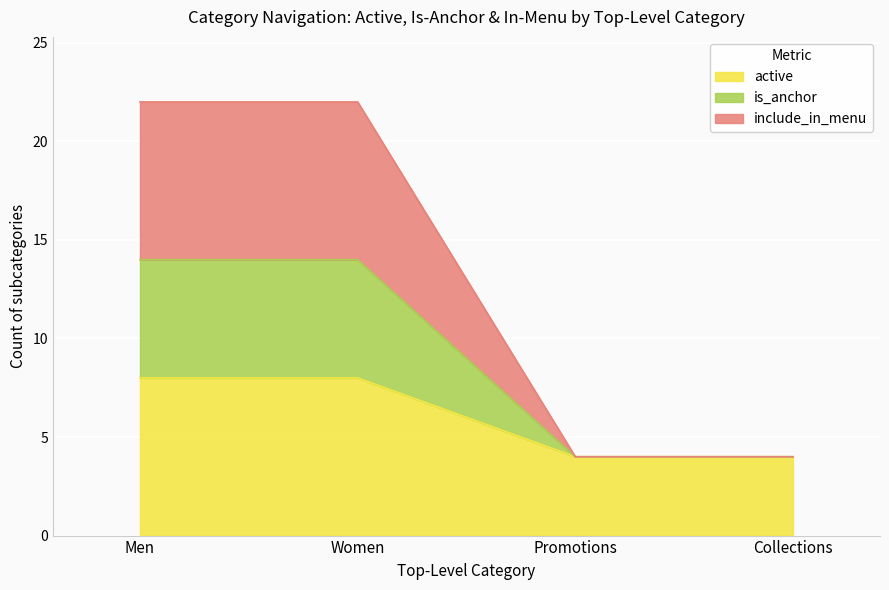

List the labels in order of active value, largest first.

Men, Women, Promotions, Collections